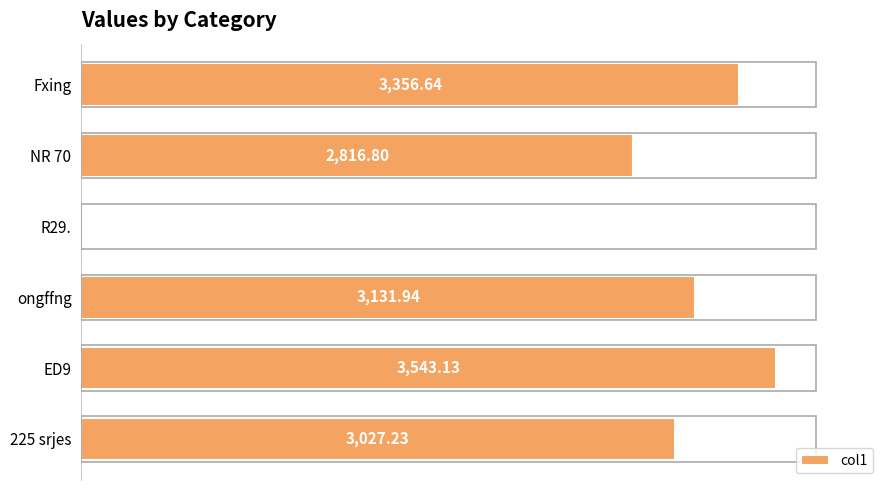

What is the sum of all values?

15884.4